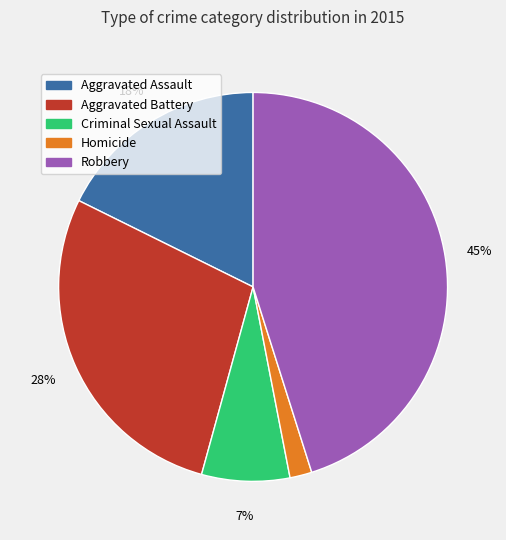

Approximately how many times larger is the value at Criminal Sexual Assault compared to Aggravated Assault?

0.4